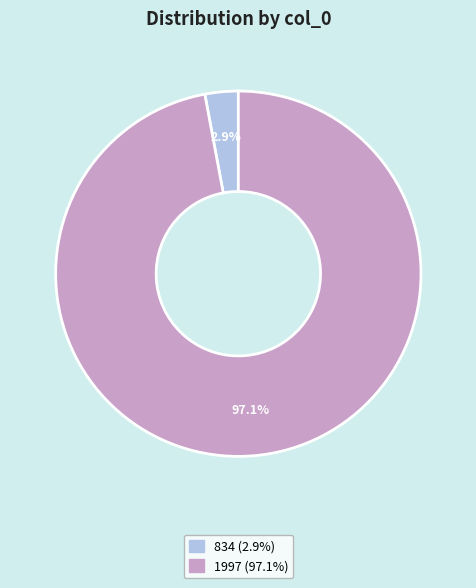

How many segments does this pie chart have?

2